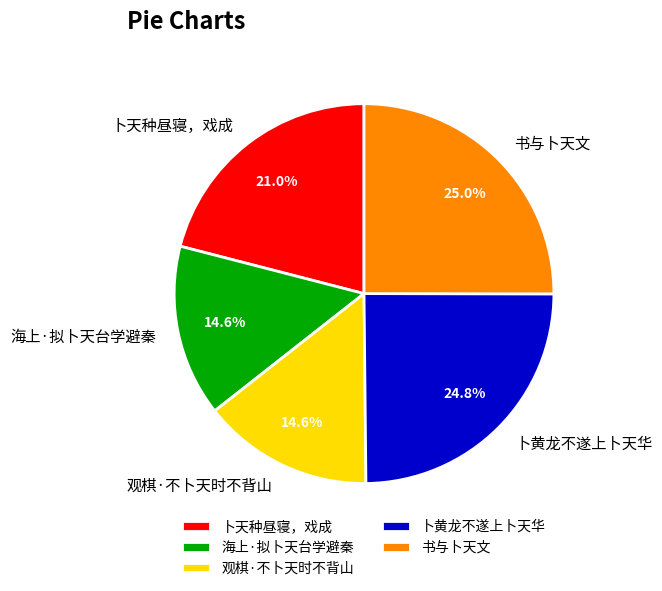

The 卜天种昼寝，戏成 slice represents 31% of the pie. True or false?

False